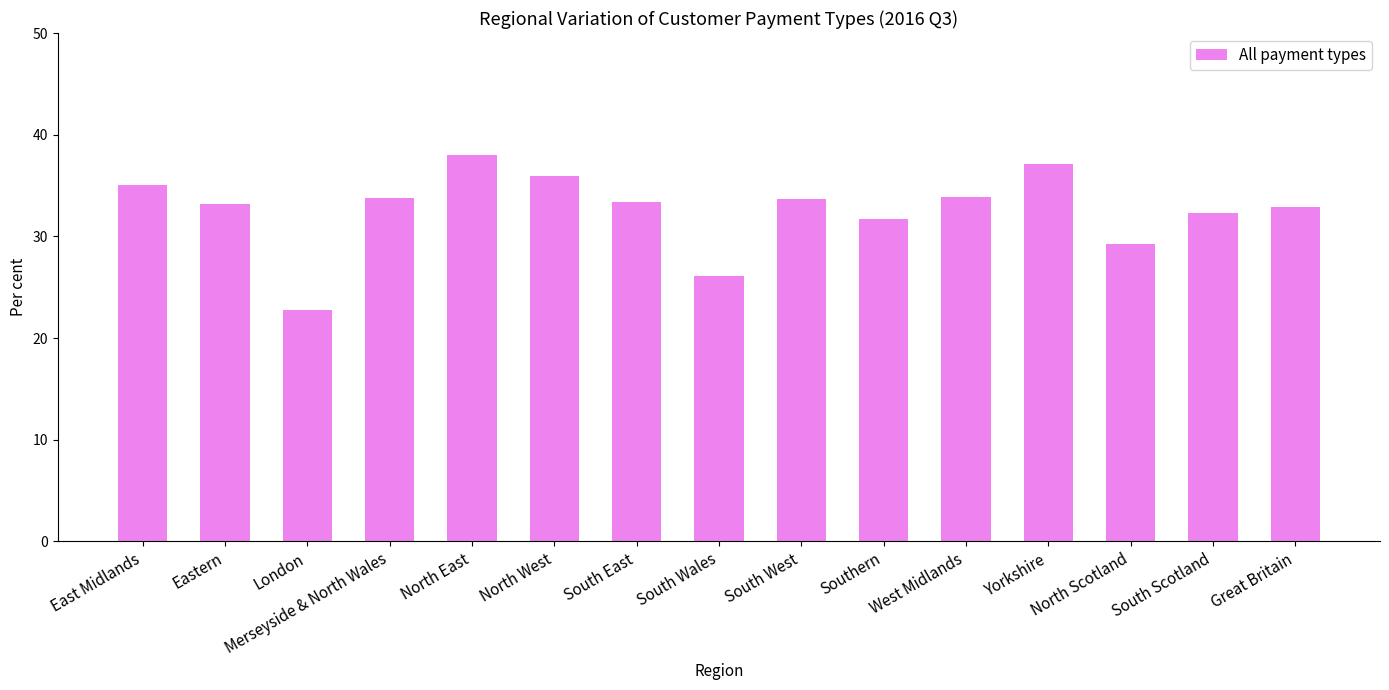

True or false: the data shows 26.1 at South Wales.

True